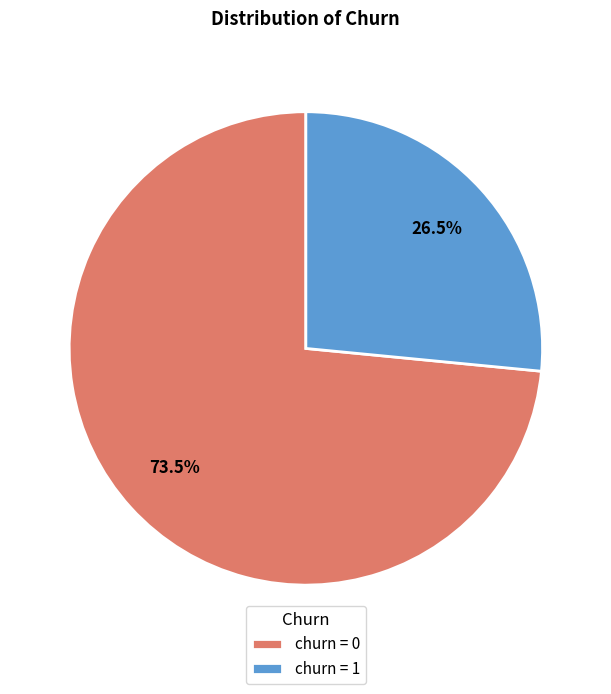

Does any single category account for the majority?

Yes